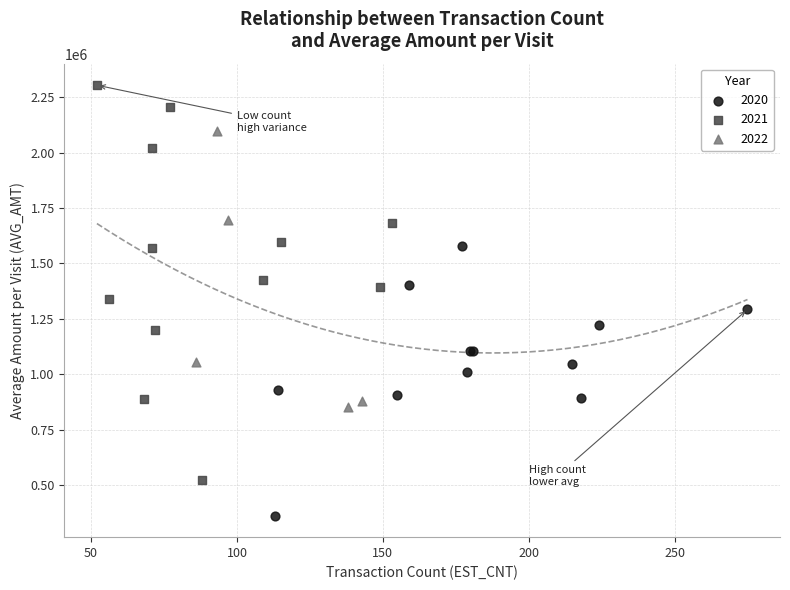

What are all the series names shown in the legend?

2020, 2021, 2022